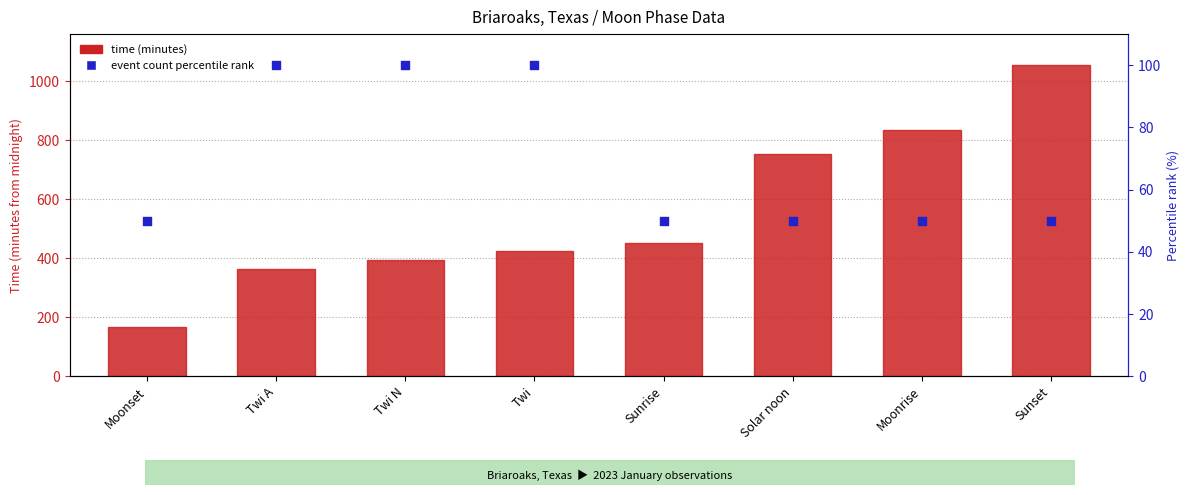

At how many categories does at least one series exceed 178?

7